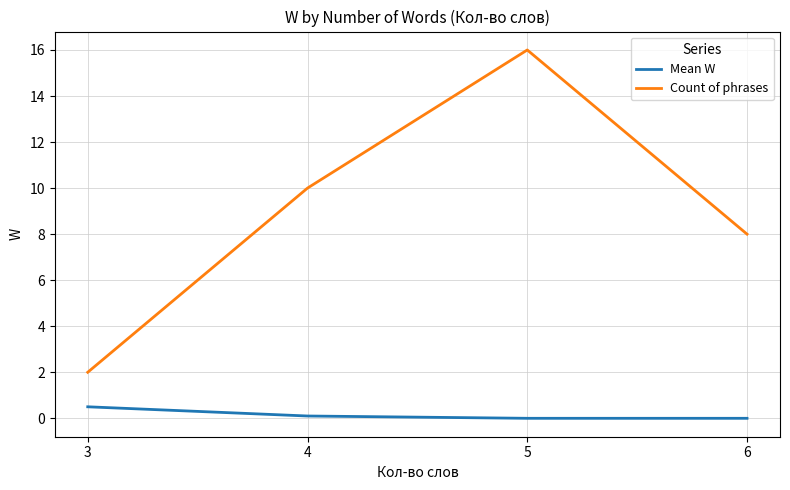

What is the maximum value shown in the chart?

16.0